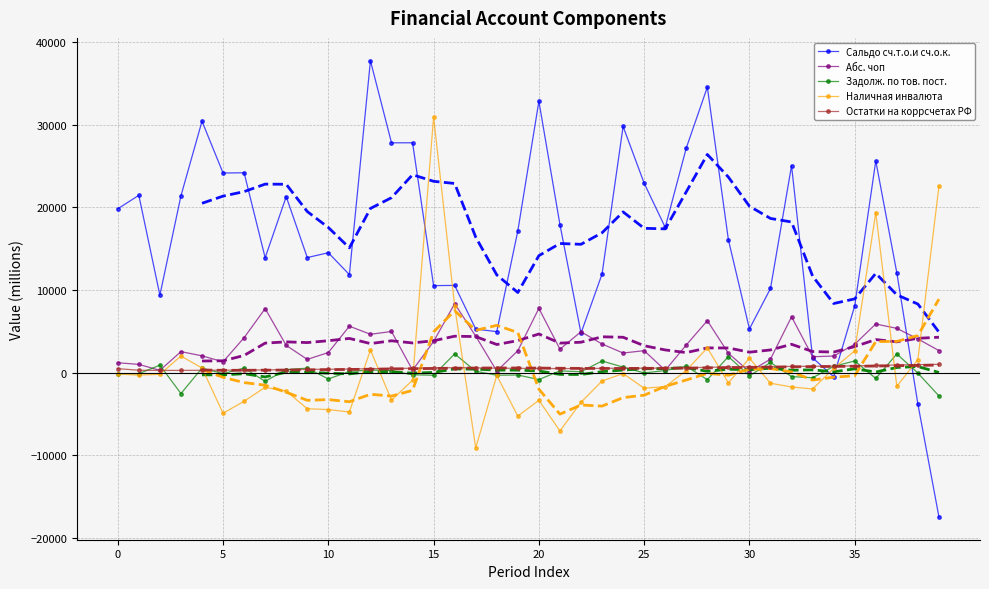

What is the approximate value of Наличная инвалюта at 29?

-1245.5